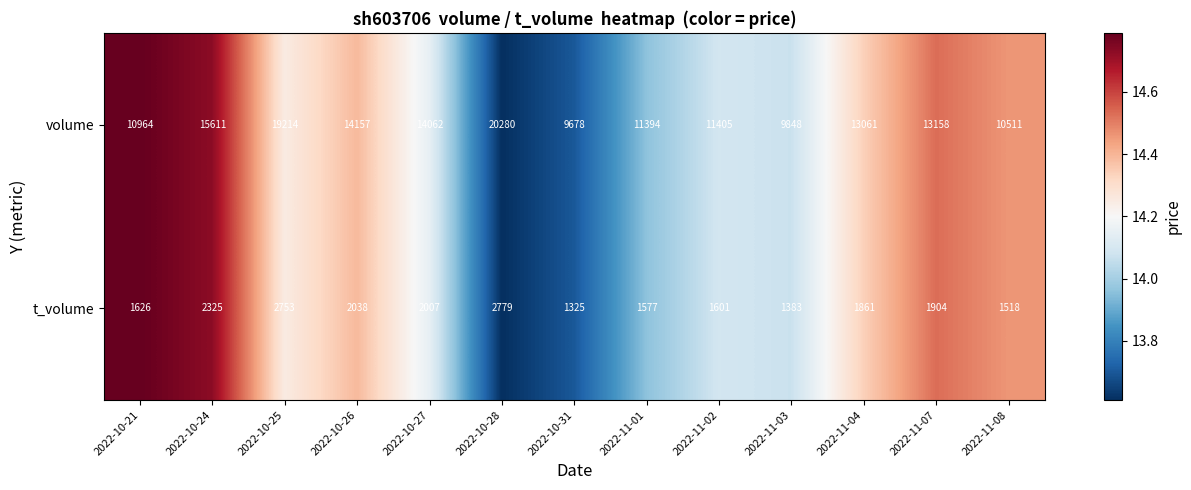

Reading left to right, transcribe all the data shown in this chart.

volume: 2022-10-21=10964	2022-10-24=15611	2022-10-25=19214	2022-10-26=14157	2022-10-27=14062	2022-10-28=20280	2022-10-31=9678	2022-11-01=11394	2022-11-02=11405	2022-11-03=9848	2022-11-04=13061	2022-11-07=13158	2022-11-08=10511
t_volume: 2022-10-21=1626	2022-10-24=2325	2022-10-25=2753	2022-10-26=2038	2022-10-27=2007	2022-10-28=2779	2022-10-31=1325	2022-11-01=1577	2022-11-02=1601	2022-11-03=1383	2022-11-04=1861	2022-11-07=1904	2022-11-08=1518